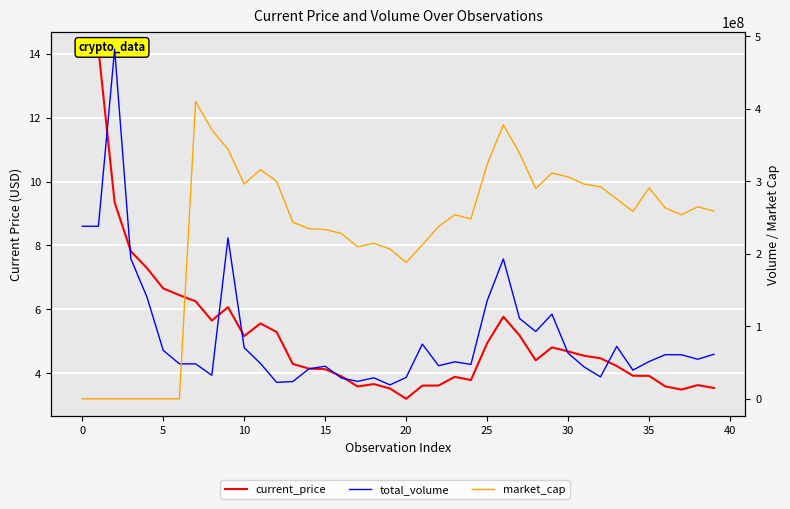

What is the maximum value for current_price?

14.1